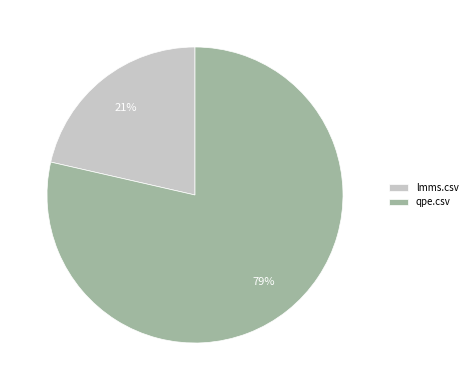

Which category has the smallest portion of the pie?

lmms.csv